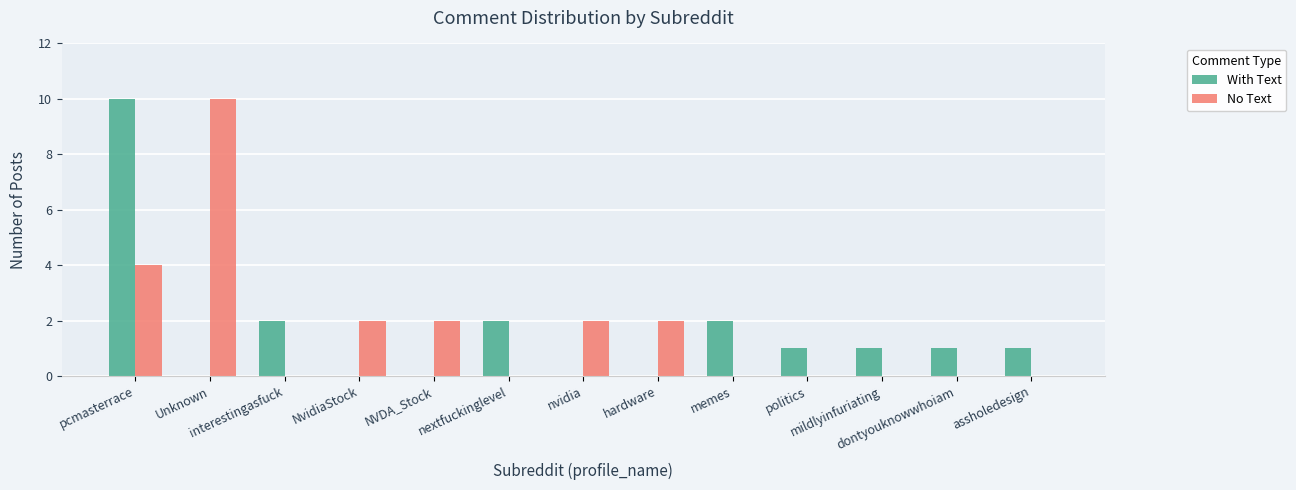

What is the sum of all No Text values?

22